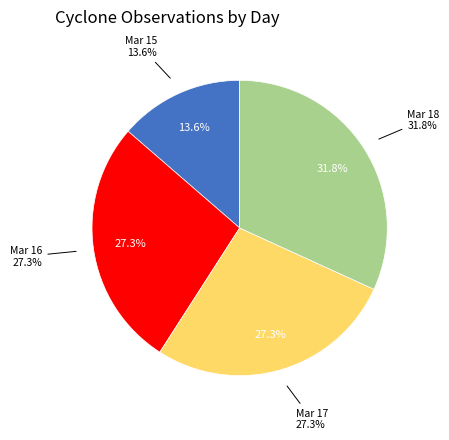

Which has a higher value, day 17 or day 17?

day 17